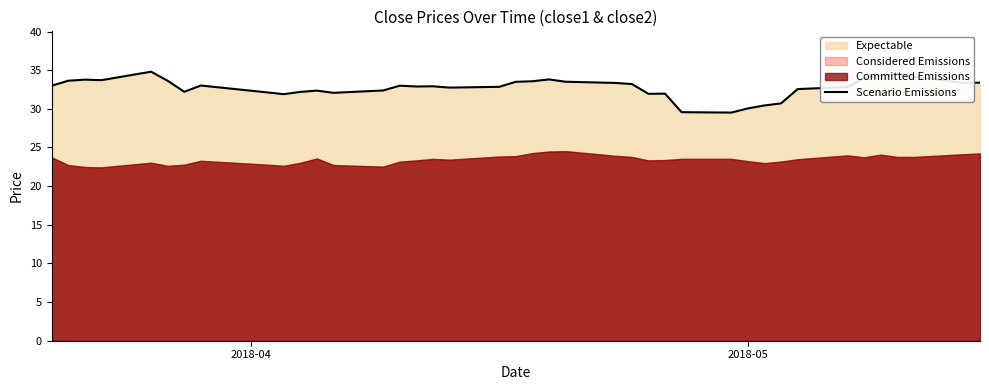

What is the highest value of the Scenario Emissions series?

34.8